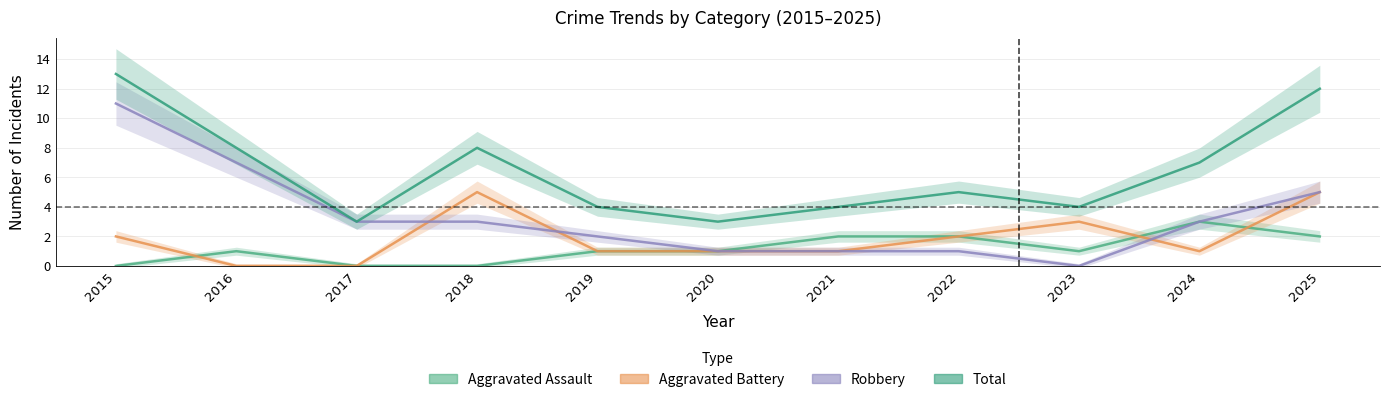

How many data points in Aggravated Battery are above 1?

5